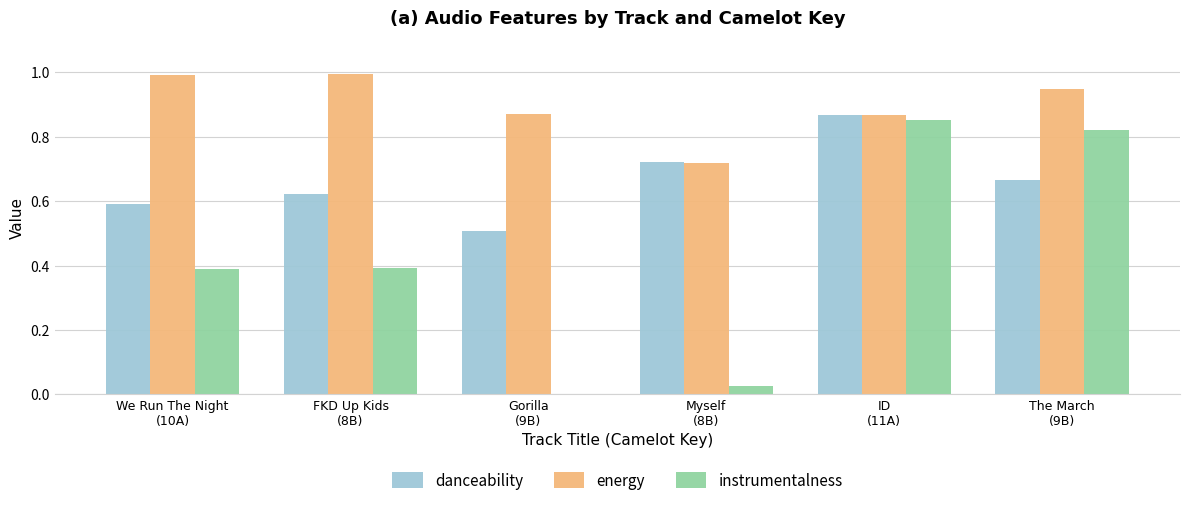

Count the danceability values in the range 0 to 1.

6